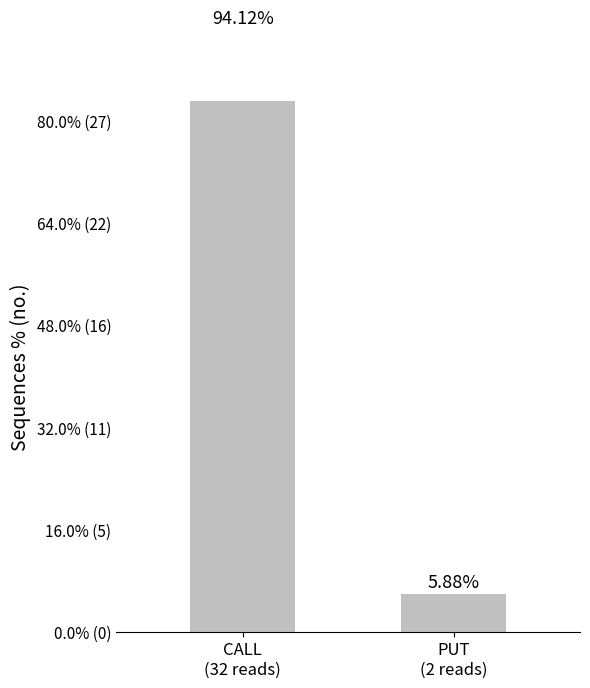

Where does the data first go above 94?

CALL
(32 reads)